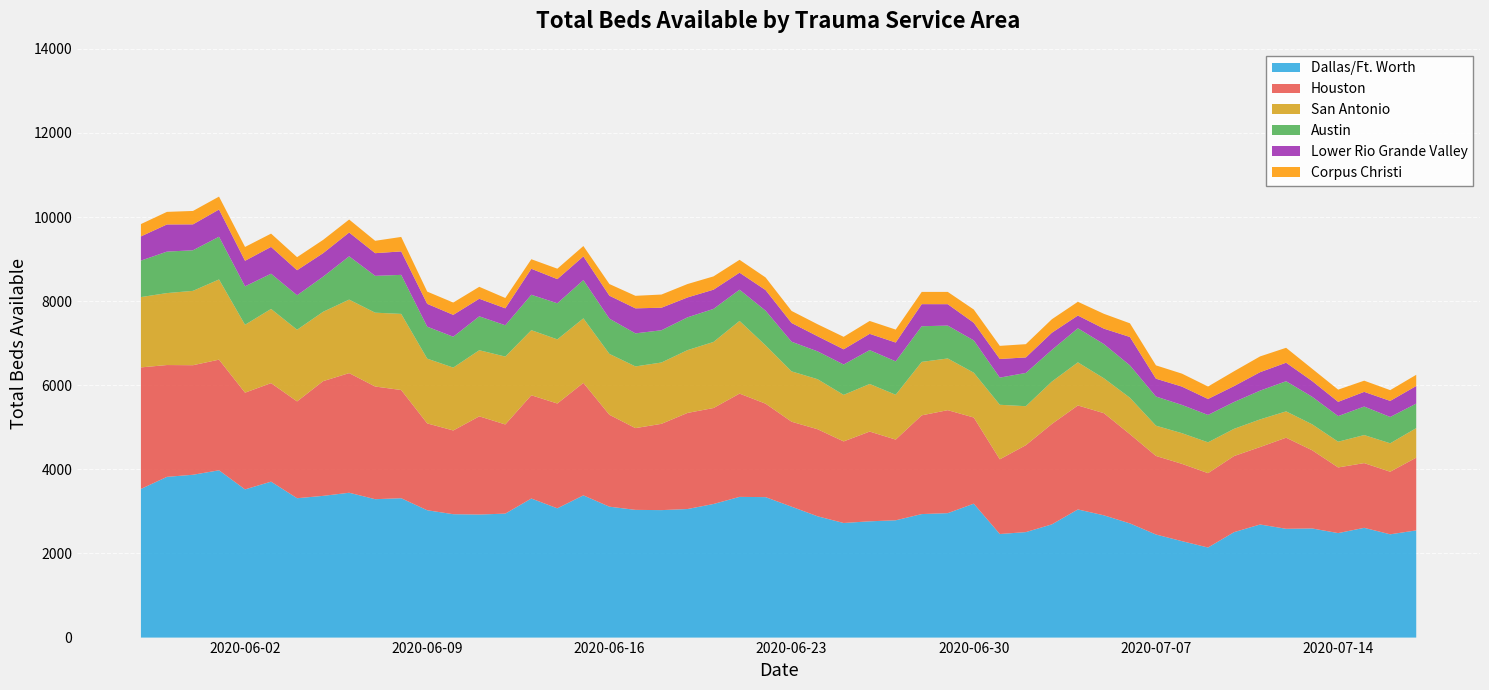

What is the minimum value for Dallas/Ft. Worth?

2142